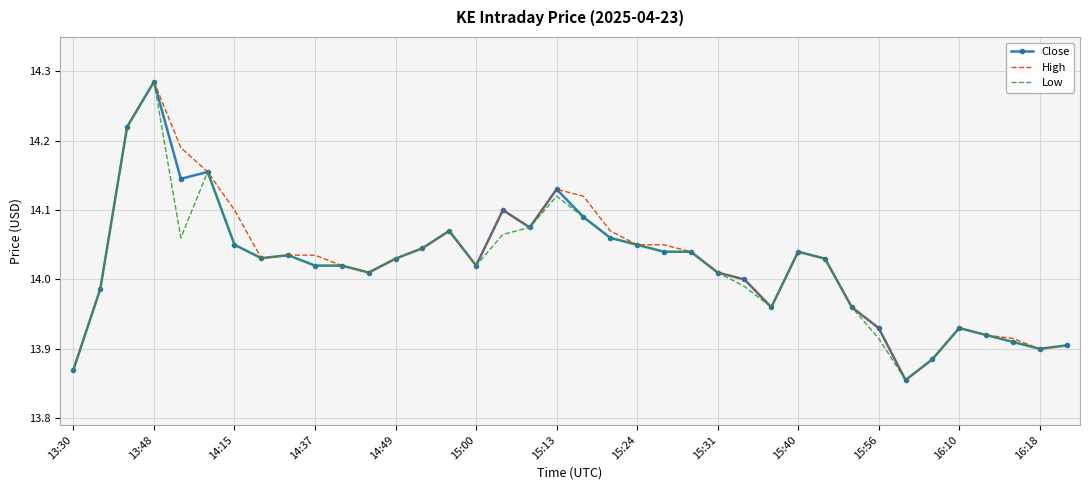

Rank the series by their average value, from highest to lowest.

High, Close, Low